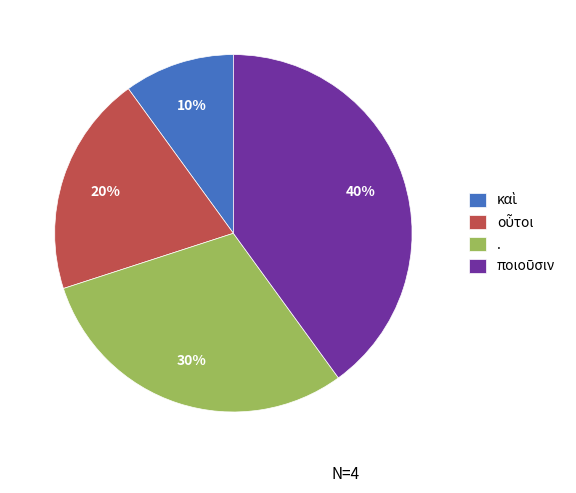

To the nearest percent, what is the average slice percentage?

25%